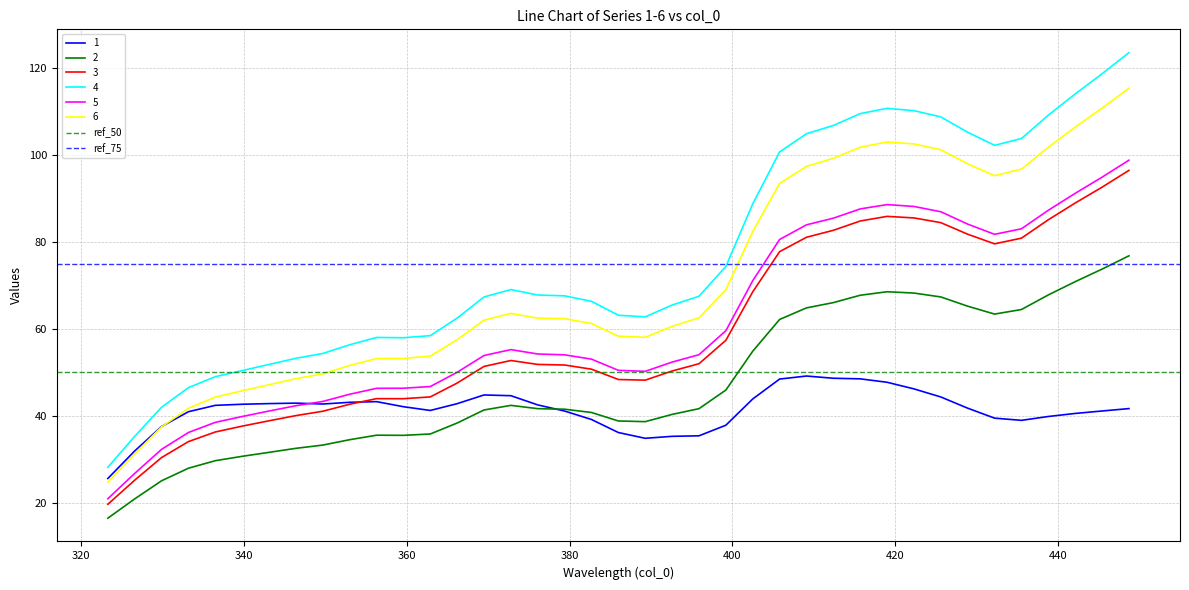

Does the chart have visible grid lines?

Yes